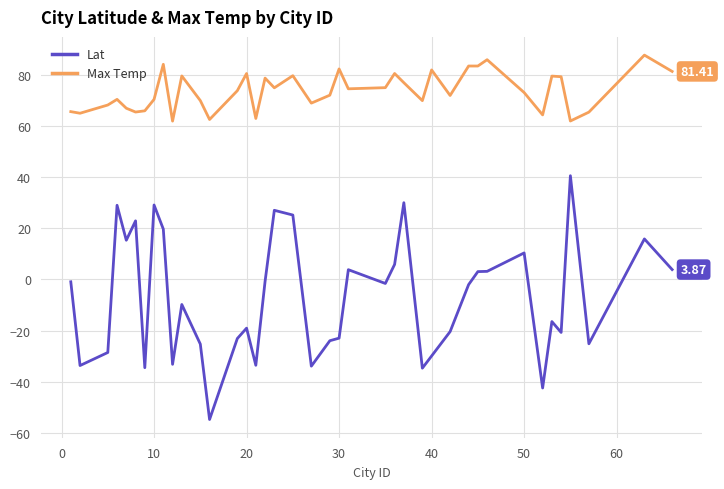

List the series in order of their overall mean, lowest first.

Lat, Max Temp